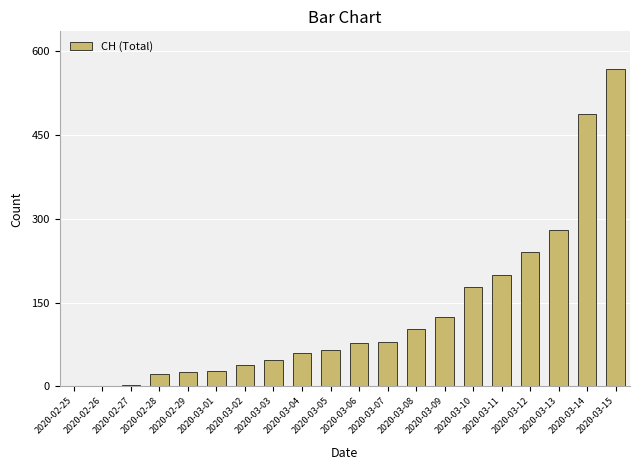

Where is the data nearest to the value 283?

2020-03-13